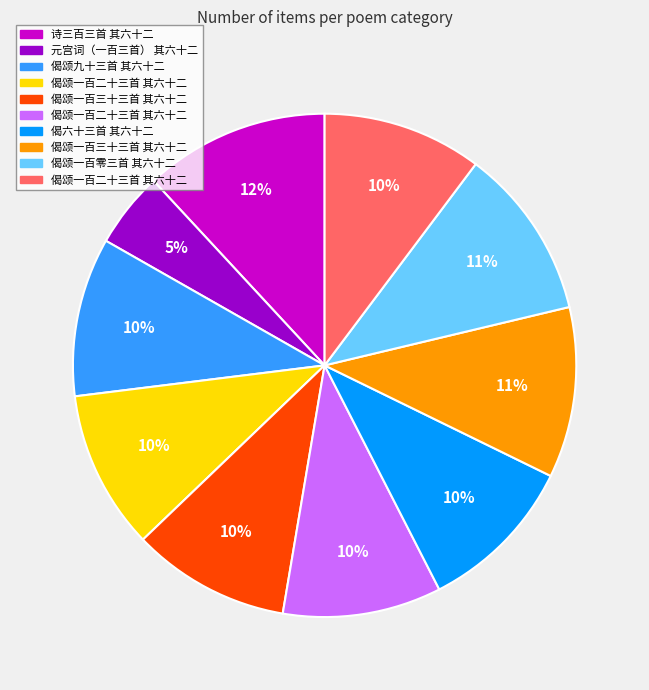

To the nearest percent, what is the difference between the largest and smallest slice percentages?

7%